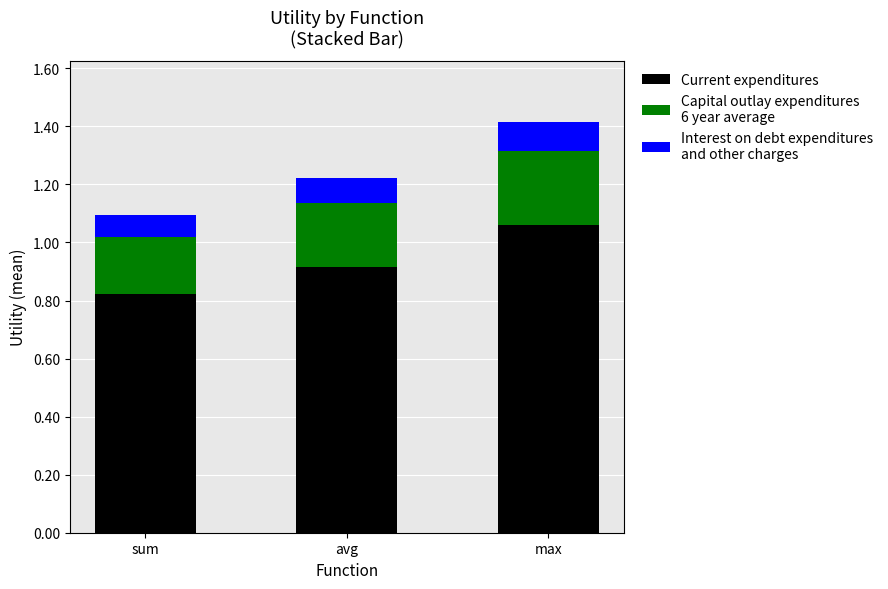

Count the number of data series in this chart.

3